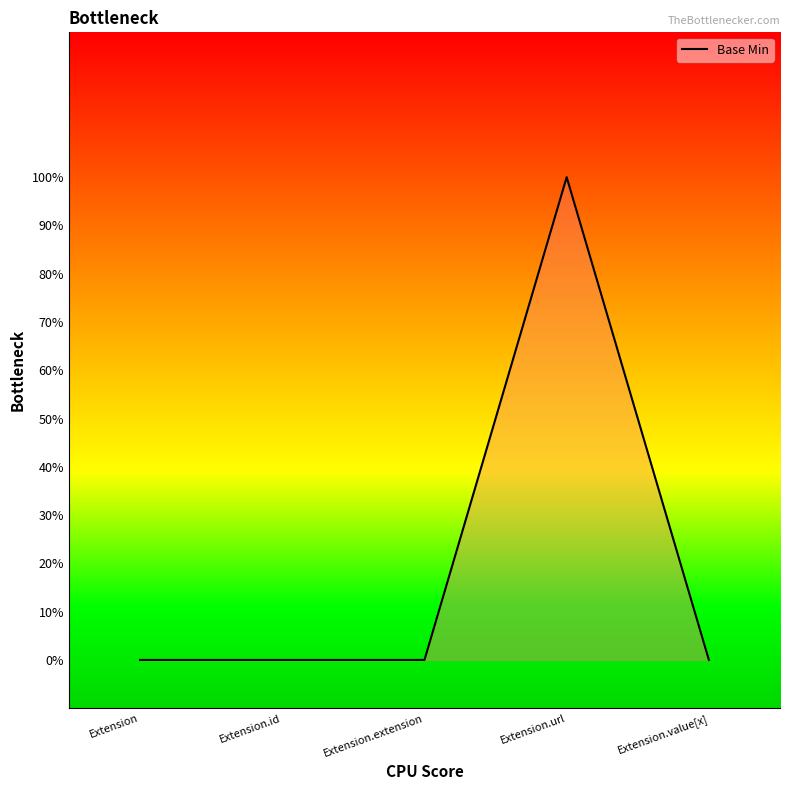

Does the chart display data point markers on the line(s)?

No